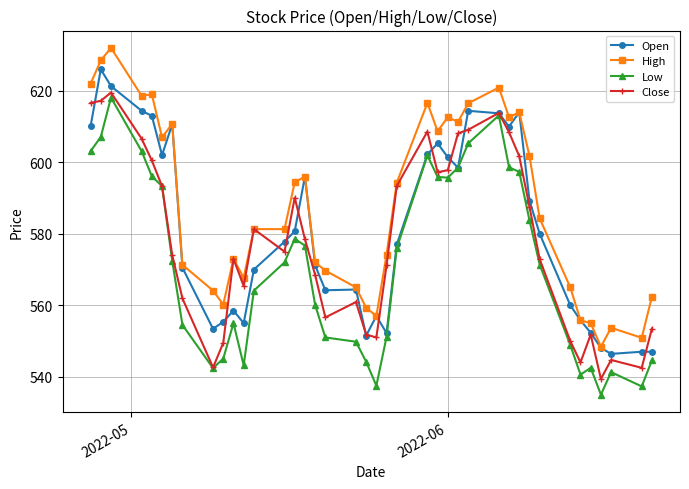

Does the chart have visible grid lines?

Yes